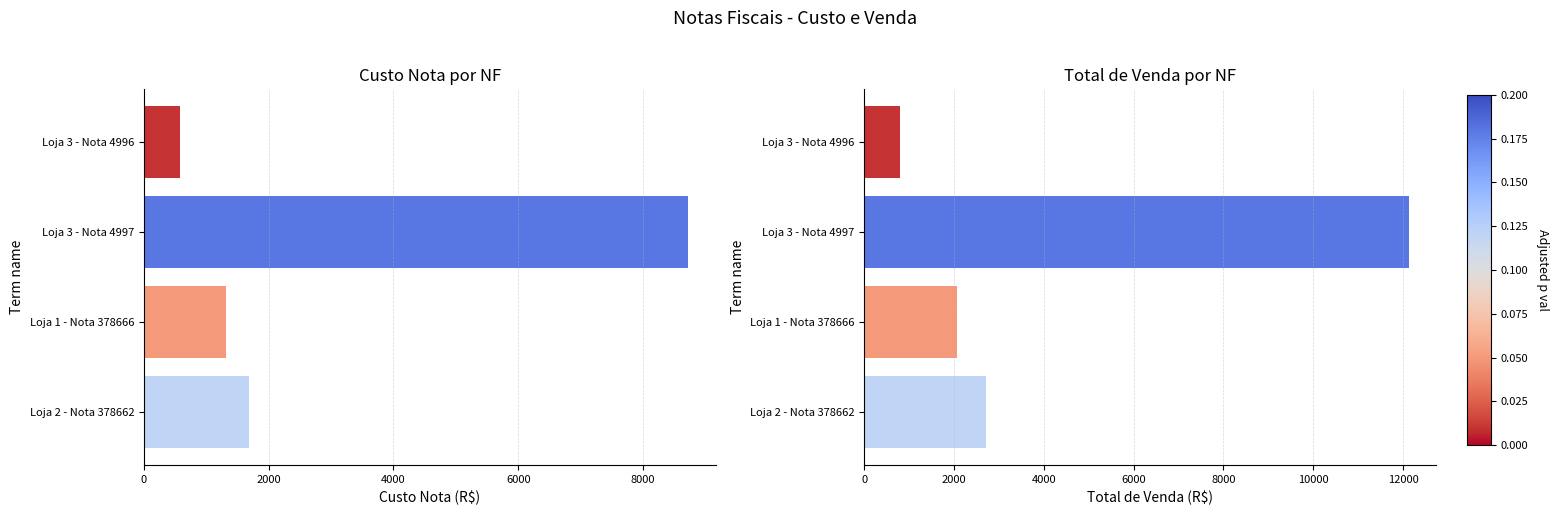

List the series in order of their overall mean, highest first.

Total de Venda, Custo Nota